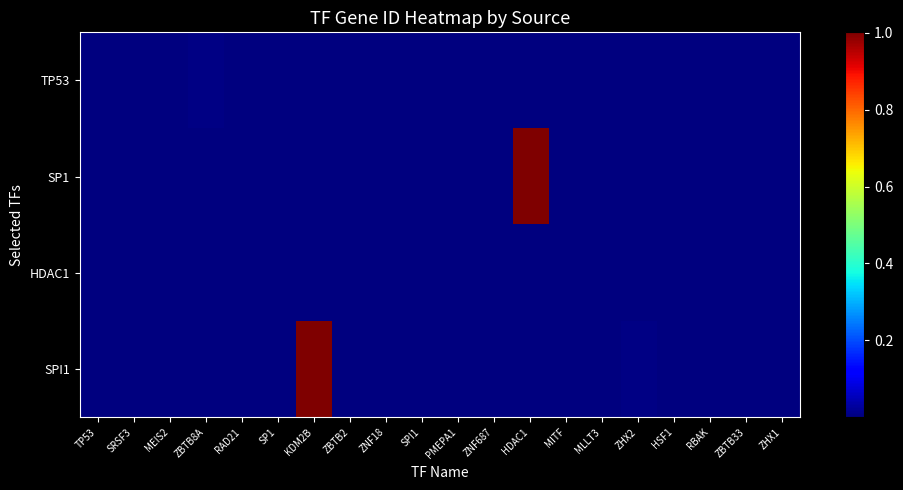

What is the smallest value displayed?

268